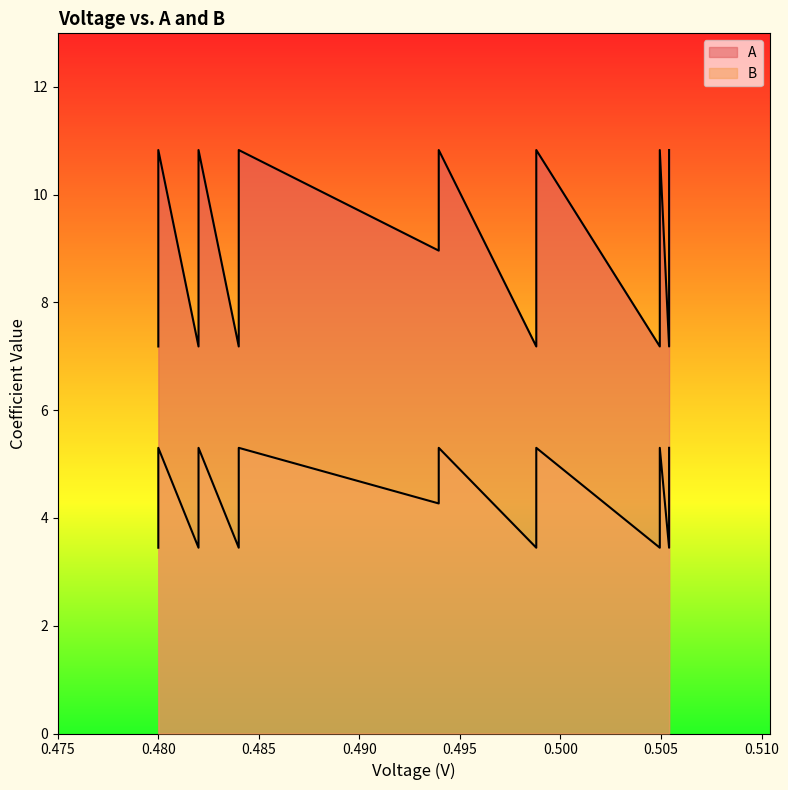

List the series in order of their overall mean, lowest first.

B, A